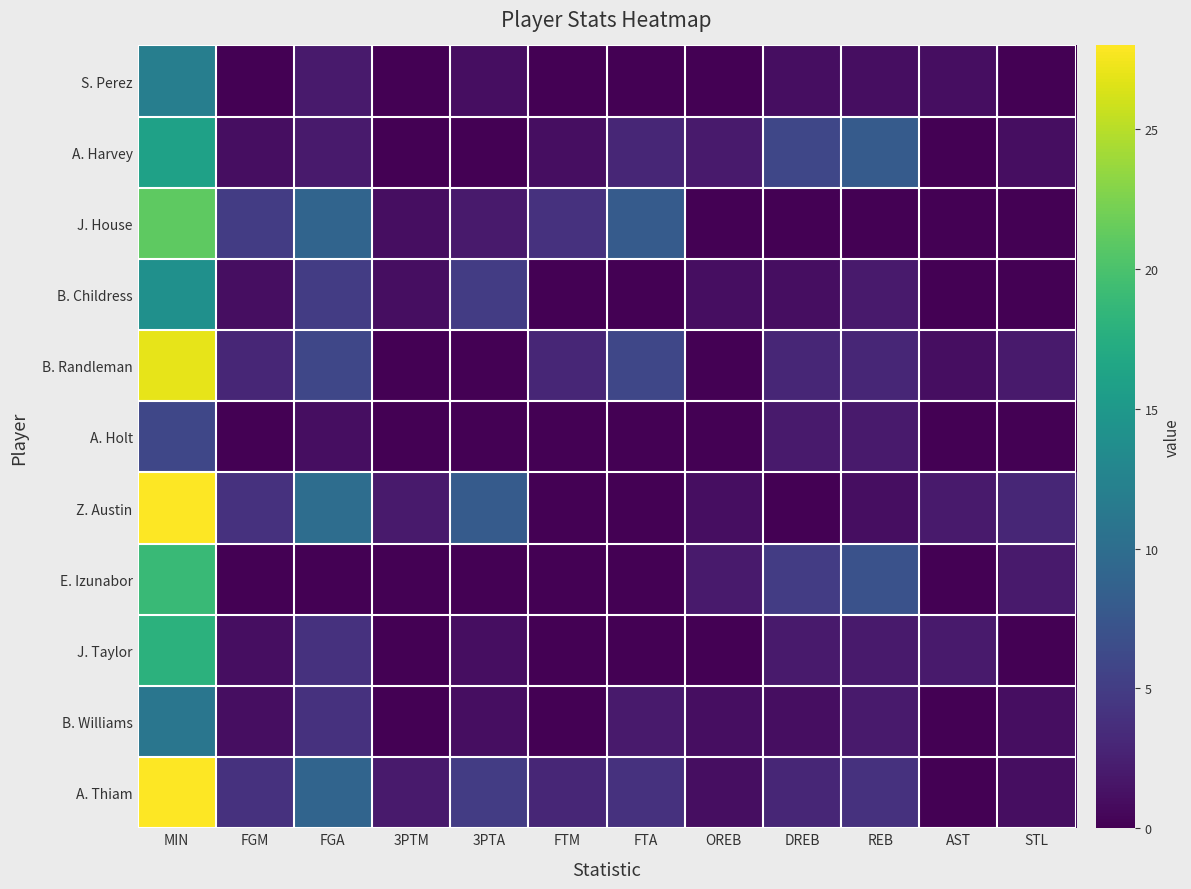

Reading left to right, what are all the values shown in this chart?

S. Perez: MIN=12	FGM=0	FGA=2	3PTM=0	3PTA=1	FTM=0	FTA=0	OREB=0	DREB=1	REB=1	AST=1	STL=0
A. Harvey: MIN=16	FGM=1	FGA=2	3PTM=0	3PTA=0	FTM=1	FTA=3	OREB=2	DREB=6	REB=8	AST=0	STL=1
J. House: MIN=21	FGM=5	FGA=9	3PTM=1	3PTA=2	FTM=4	FTA=8	OREB=0	DREB=0	REB=0	AST=0	STL=0
B. Childress: MIN=14	FGM=1	FGA=5	3PTM=1	3PTA=5	FTM=0	FTA=0	OREB=1	DREB=1	REB=2	AST=0	STL=0
B. Randleman: MIN=27	FGM=3	FGA=6	3PTM=0	3PTA=0	FTM=3	FTA=6	OREB=0	DREB=3	REB=3	AST=1	STL=2
A. Holt: MIN=6	FGM=0	FGA=1	3PTM=0	3PTA=0	FTM=0	FTA=0	OREB=0	DREB=2	REB=2	AST=0	STL=0
Z. Austin: MIN=28	FGM=4	FGA=10	3PTM=2	3PTA=8	FTM=0	FTA=0	OREB=1	DREB=0	REB=1	AST=2	STL=3
E. Izunabor: MIN=19	FGM=0	FGA=0	3PTM=0	3PTA=0	FTM=0	FTA=0	OREB=2	DREB=5	REB=7	AST=0	STL=2
J. Taylor: MIN=18	FGM=1	FGA=4	3PTM=0	3PTA=1	FTM=0	FTA=0	OREB=0	DREB=2	REB=2	AST=2	STL=0
B. Williams: MIN=11	FGM=1	FGA=4	3PTM=0	3PTA=1	FTM=0	FTA=2	OREB=1	DREB=1	REB=2	AST=0	STL=1
A. Thiam: MIN=28	FGM=4	FGA=9	3PTM=2	3PTA=5	FTM=3	FTA=4	OREB=1	DREB=3	REB=4	AST=0	STL=1